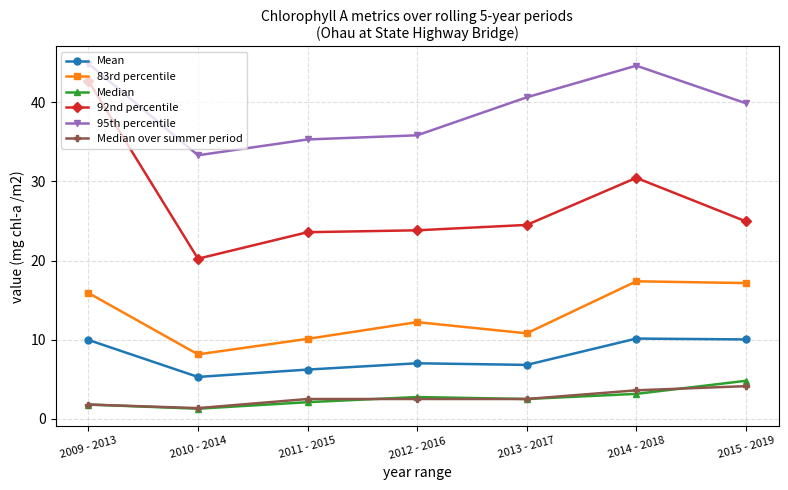

What is the difference between the highest and lowest values at 2009 - 2013?

43.1